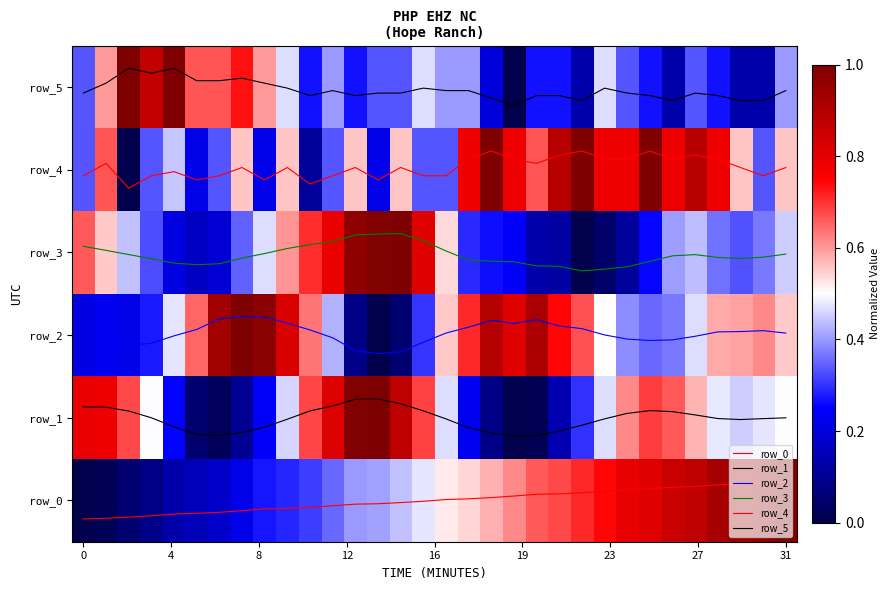

What value does the row_4 series have at 31?

0.6